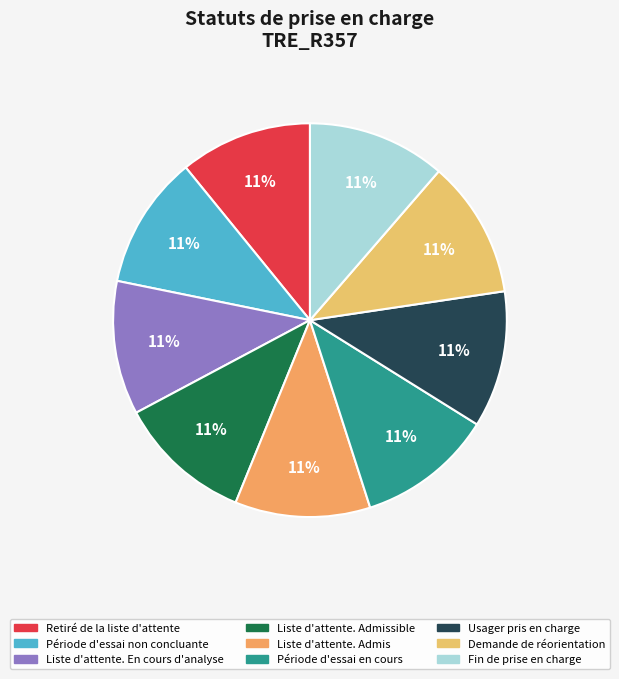

How many segments does this pie chart have?

9